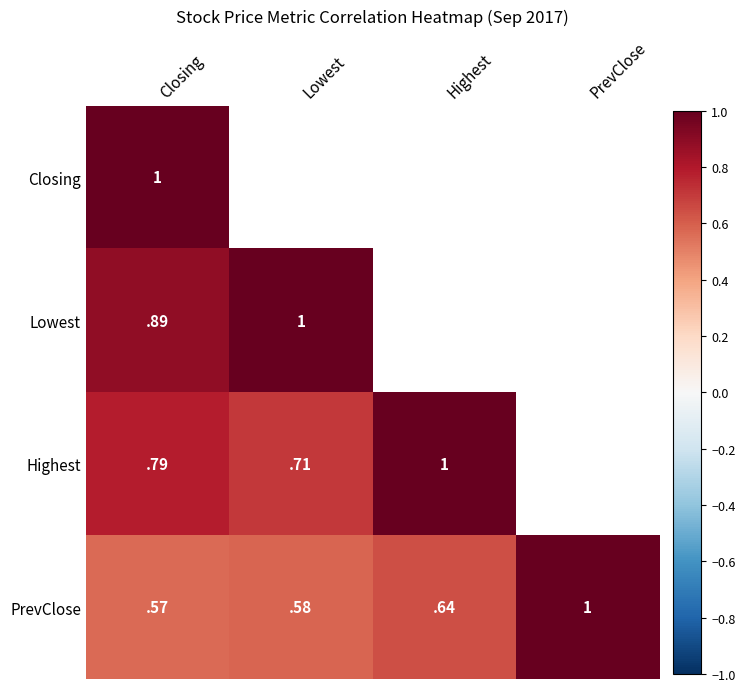

Which label corresponds to the smallest value in the chart?

Closing